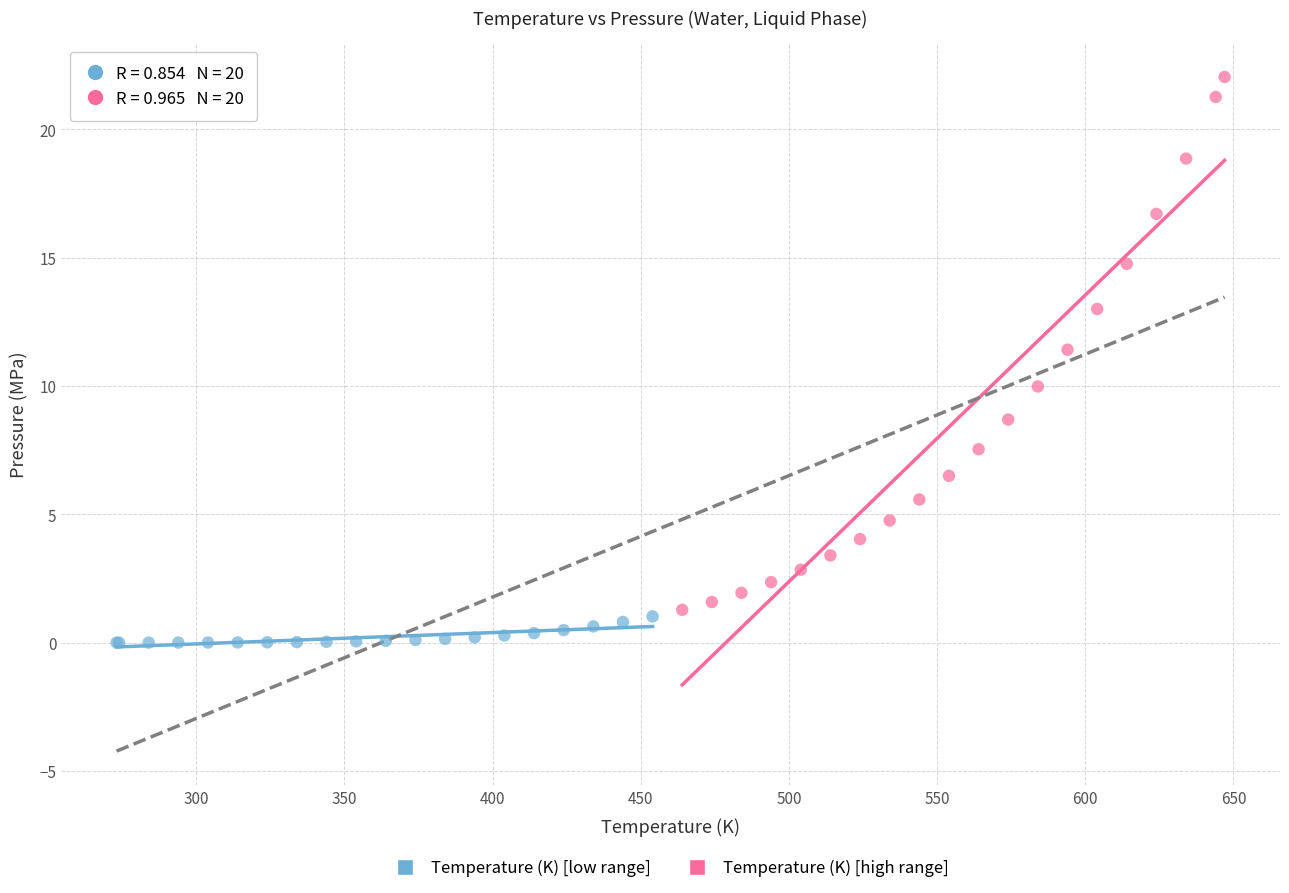

Which series has the largest Y range (max minus min)?

Temperature (K) [high range]